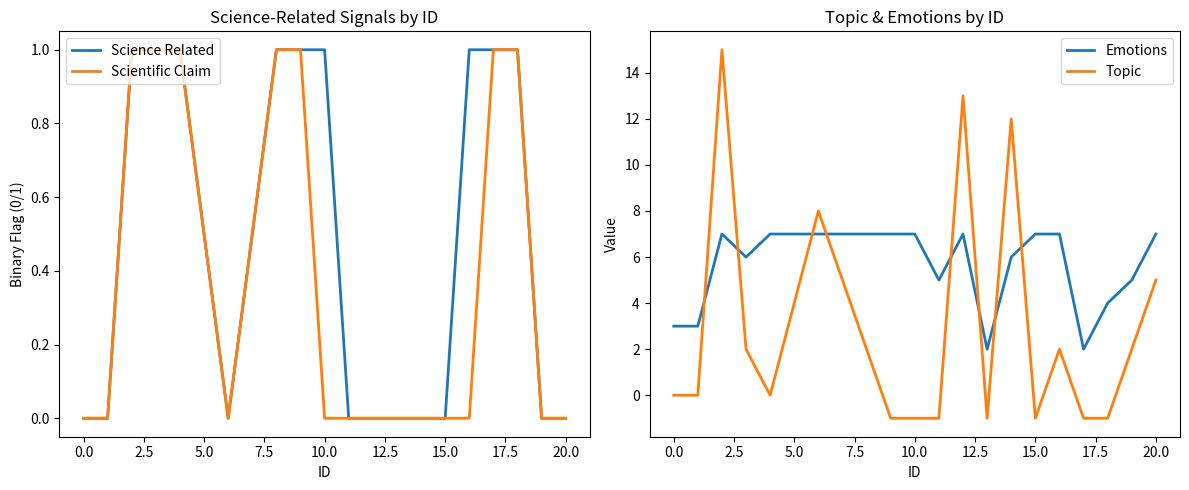

How many intersections are there between Emotions and Topic?

8